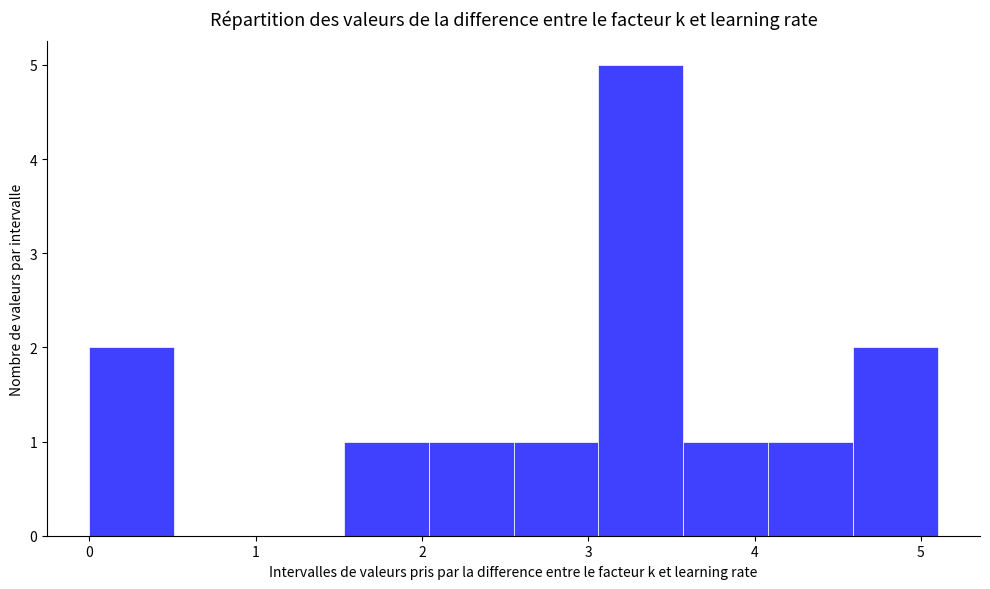

Over which range of the x-axis is the bar tallest?

3.06 to 3.57